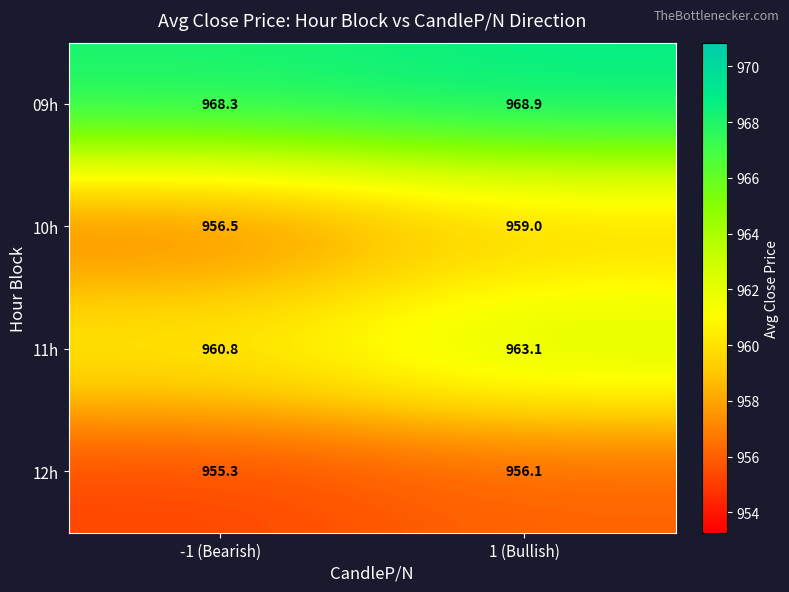

The value of 12h at 1 (Bullish) is 956.1. True or false?

True